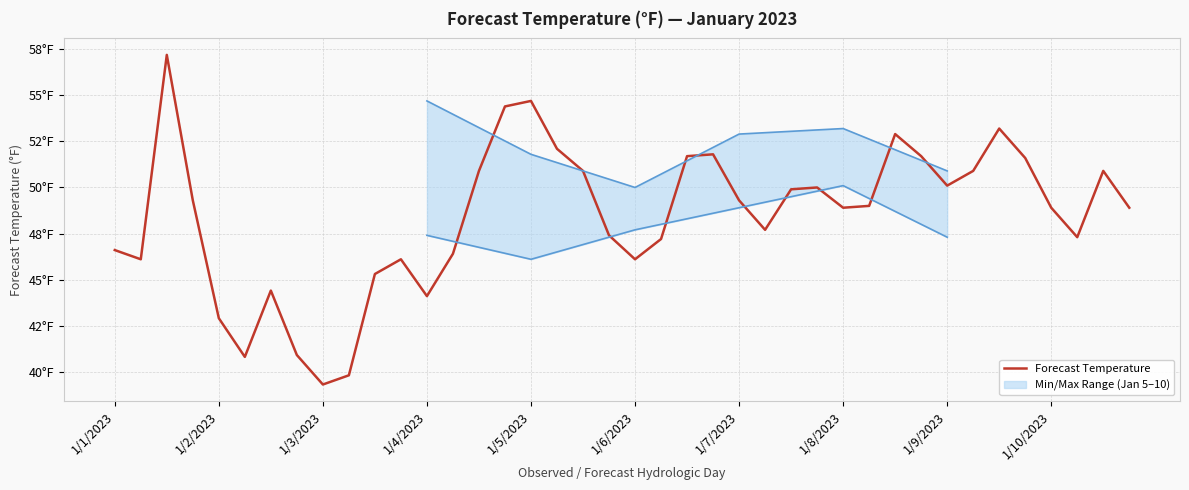

What is the change in value from 19 to 36?

+1.5